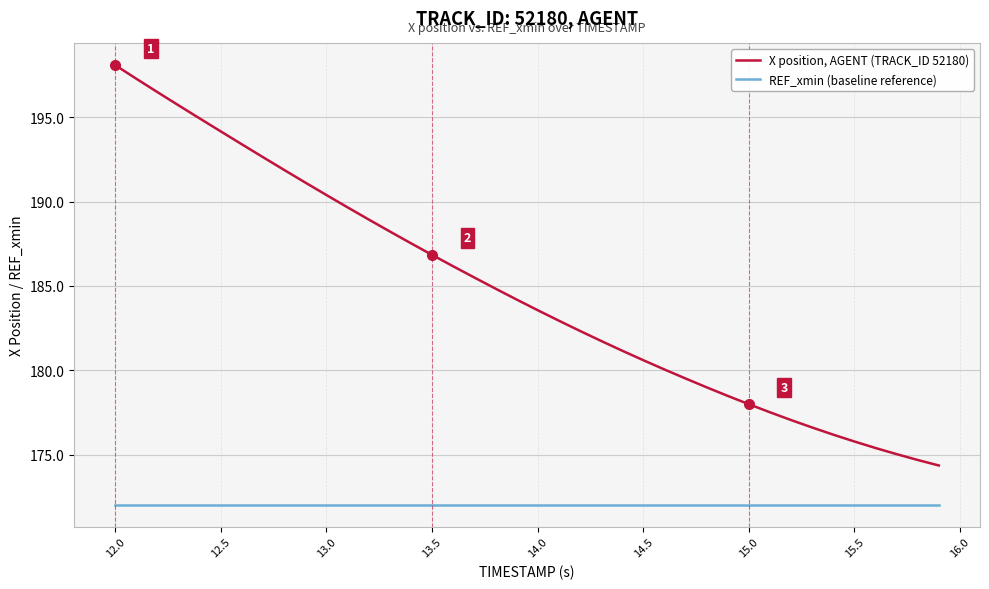

What are all the series names shown in the legend?

X position, AGENT (TRACK_ID 52180), REF_xmin (baseline reference)